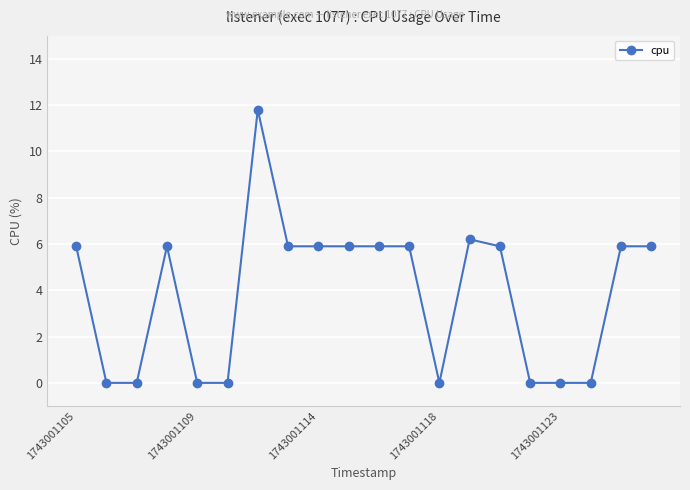

What is the value of the 11th point from the left?

5.9